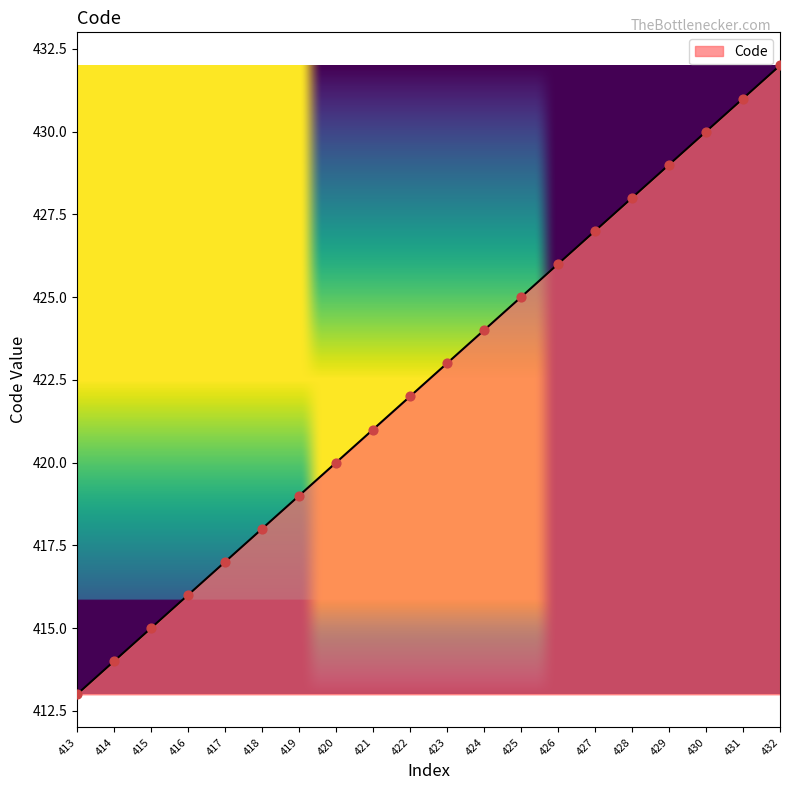

Approximately how many times larger is the value at 430 compared to 417?

1.0